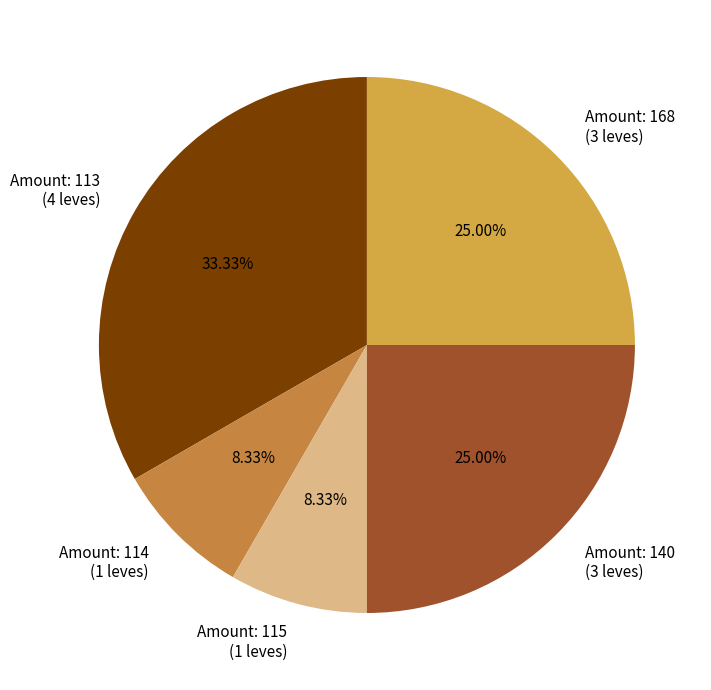

To the nearest percent, what is the difference between the largest and smallest slice percentages?

25%